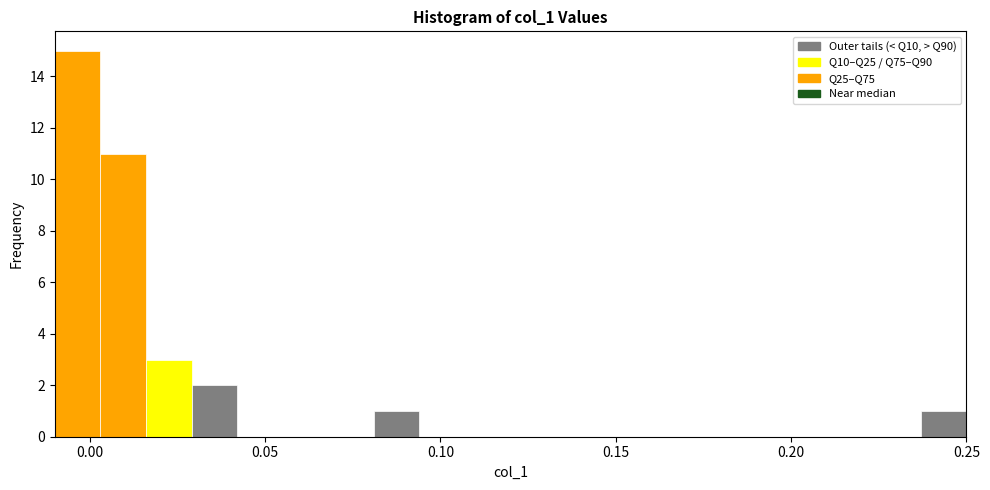

Read against the x-axis, roughly where is the centre of the tallest bar?

-0.005